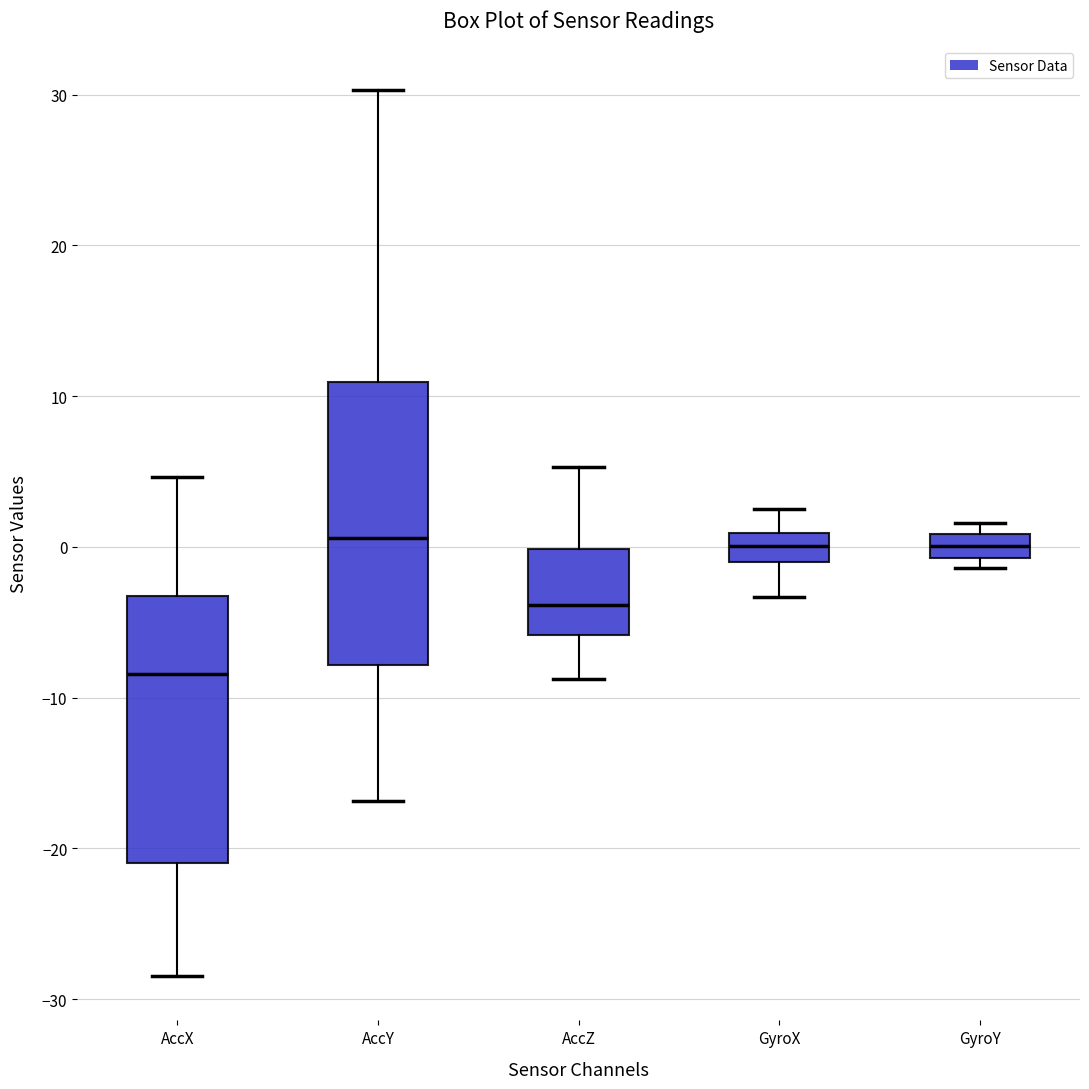

Reading left to right, read every box against the y-axis: the position of its median line, the range the box covers, and the ends of its whiskers. The values are not printed on the chart, so give them approximately, as read against the axis.

AccX: median -8, box -21 to -3, whiskers -28 to 5
AccY: median 1, box -8 to 11, whiskers -17 to 30
AccZ: median -4, box -6 to 0, whiskers -9 to 5
GyroX: median 0, box -1 to 1, whiskers -3 to 3
GyroY: median 0, box -1 to 1, whiskers -1 (just below the box's lower edge) to 2